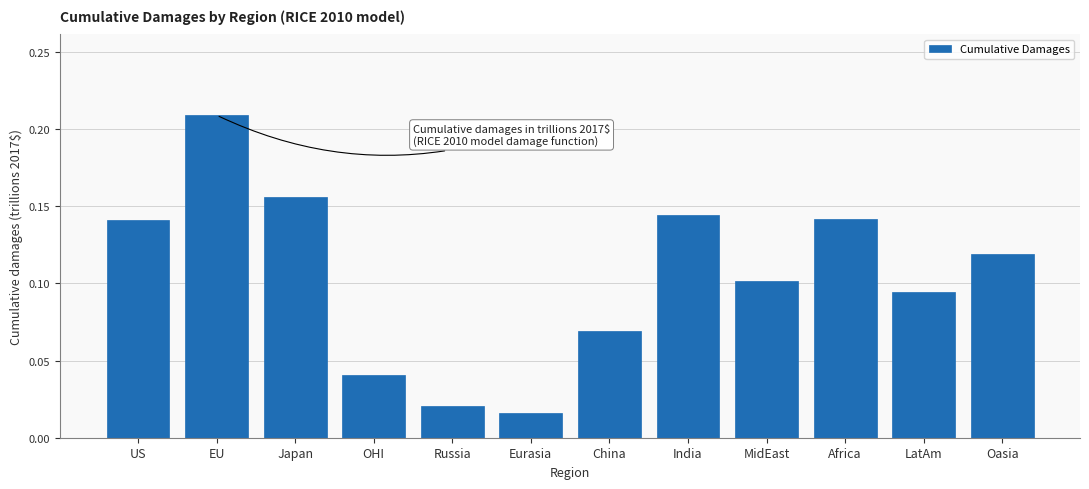

Which category has the highest value across all series?

EU